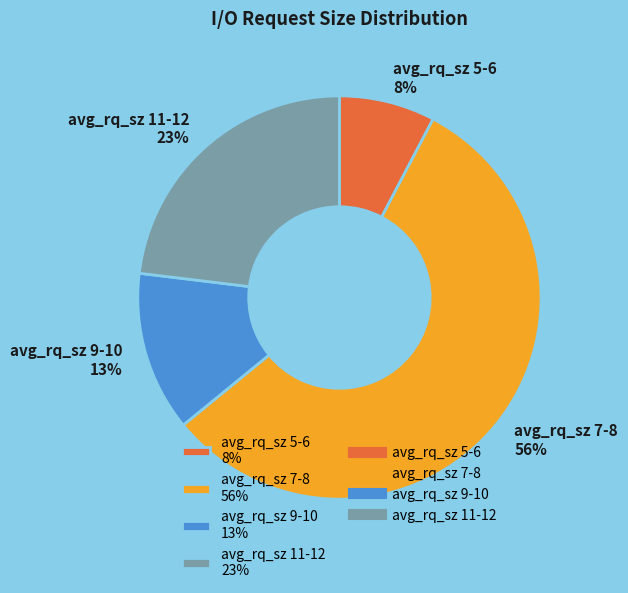

Combined, do avg_rq_sz 7-8 56% and avg_rq_sz 11-12 23% account for over 50%?

Yes